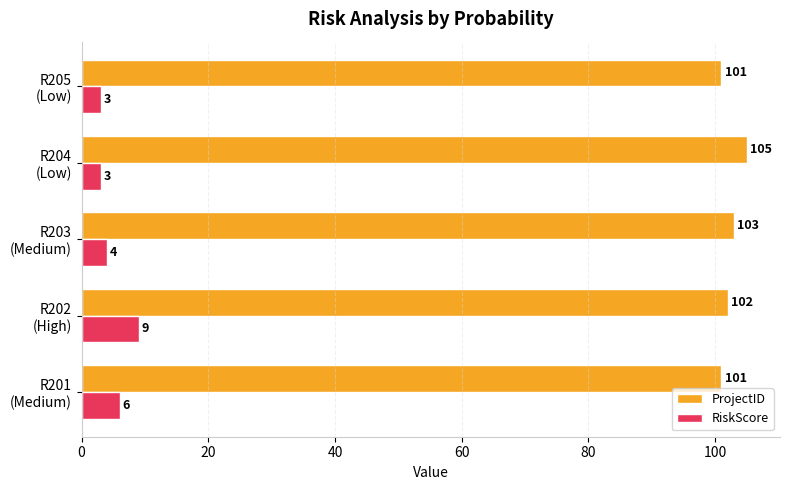

How many series are shown in this chart?

2